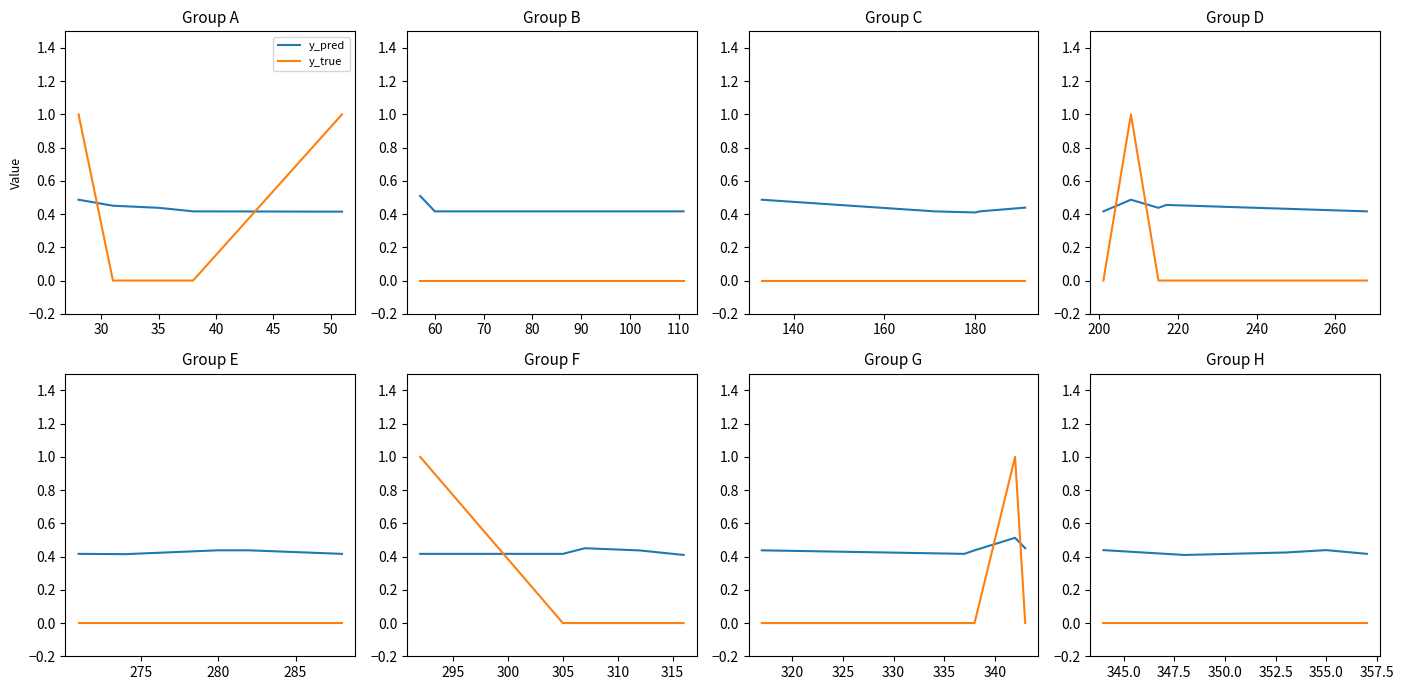

What is the sum of the y_pred values at 45 and 30?

0.8